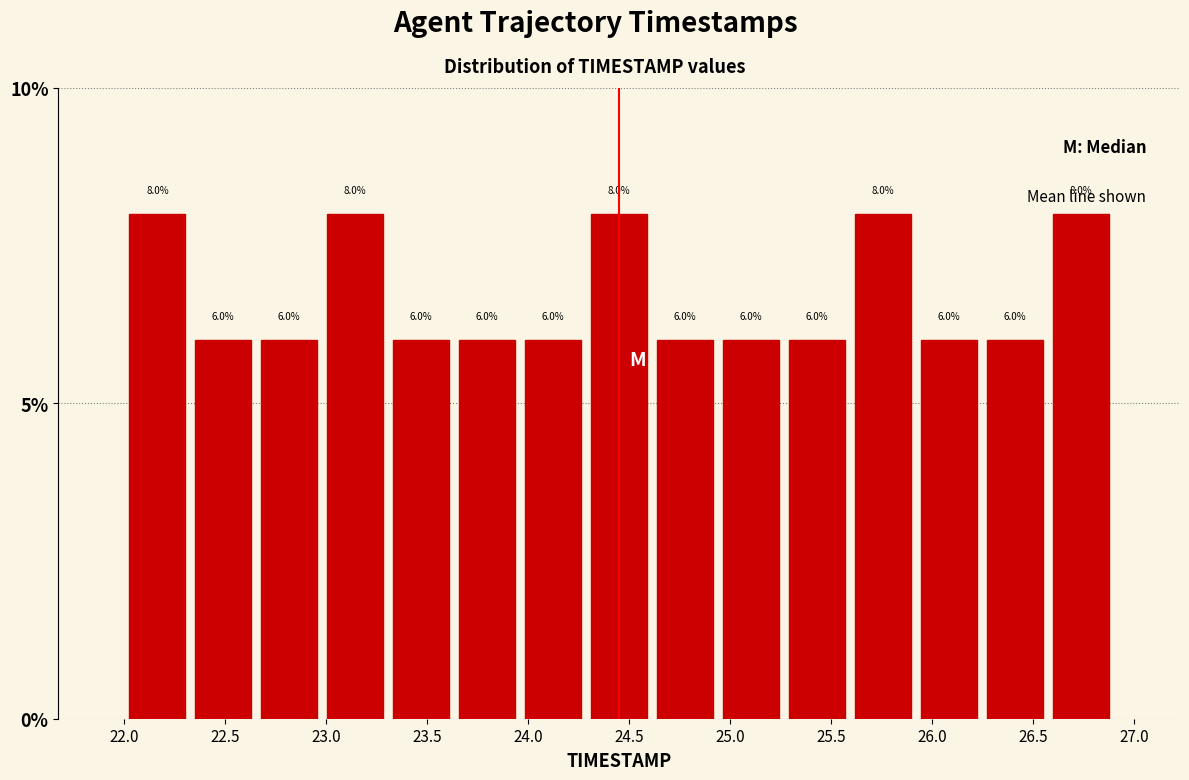

Reading left to right, transcribe this chart: for each bar, give the range it covers on the x-axis and its height. The bar edges are not printed on the chart, so give them approximately, as read against the axis.

22.00 to 22.35: 8.0
22.35 to 22.65: 6.0
22.65 to 23.00: 6.0
23.00 to 23.30: 8.0
23.30 to 23.65: 6.0
23.65 to 23.95: 6.0
23.95 to 24.30: 6.0
24.30 to 24.60: 8.0
24.60 to 24.95: 6.0
24.95 to 25.25: 6.0
25.25 to 25.60: 6.0
25.60 to 25.90: 8.0
25.90 to 26.25: 6.0
26.25 to 26.55: 6.0
26.55 to 26.90: 8.0